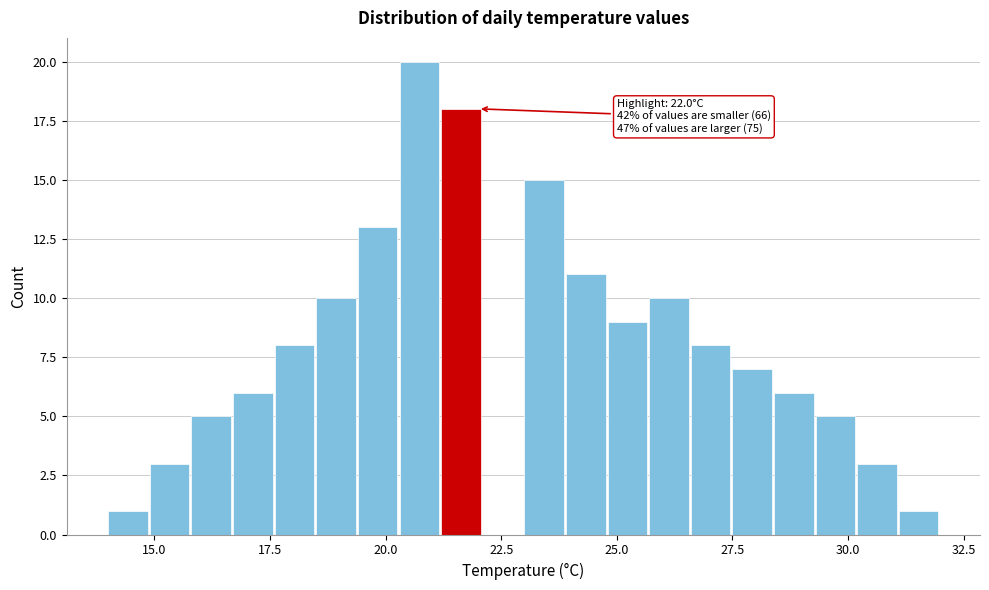

Read against the x-axis, roughly where is the centre of the tallest bar?

20.5